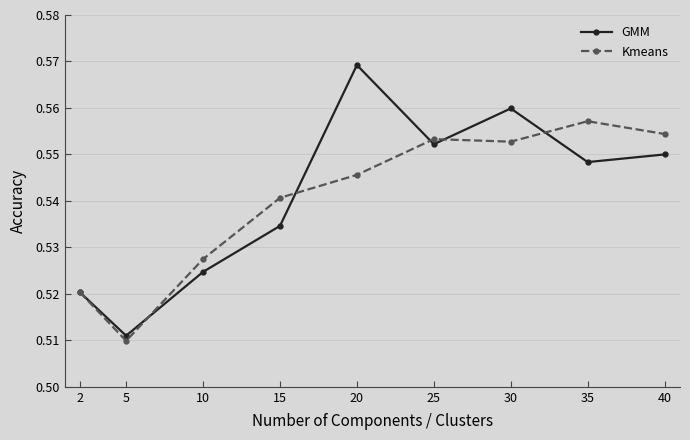

How many series are shown in this chart?

2